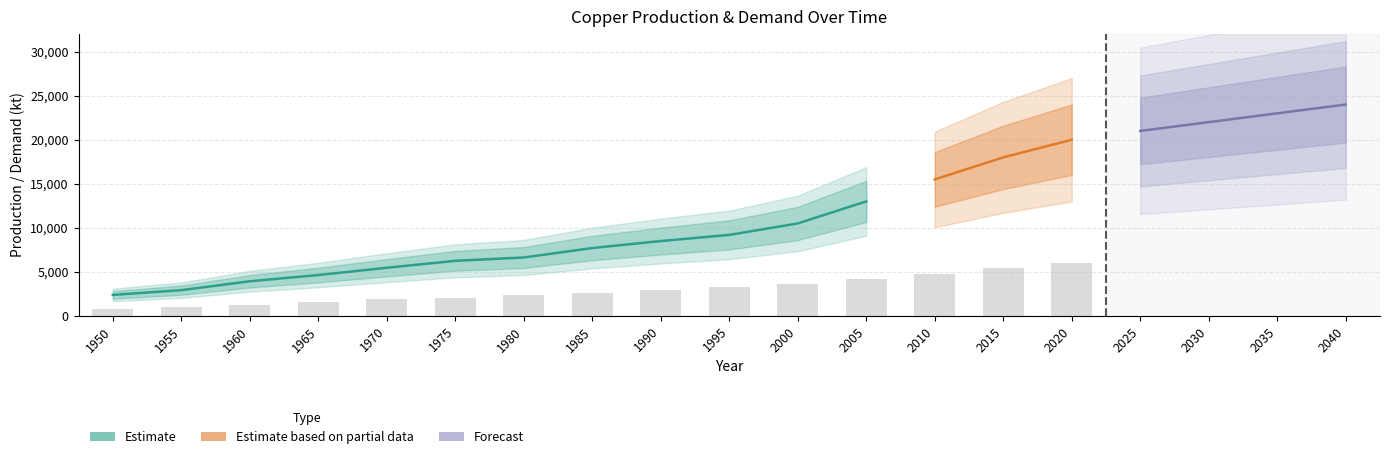

The Concentrate demand series shows 2662.1 at 1965. True or false?

False